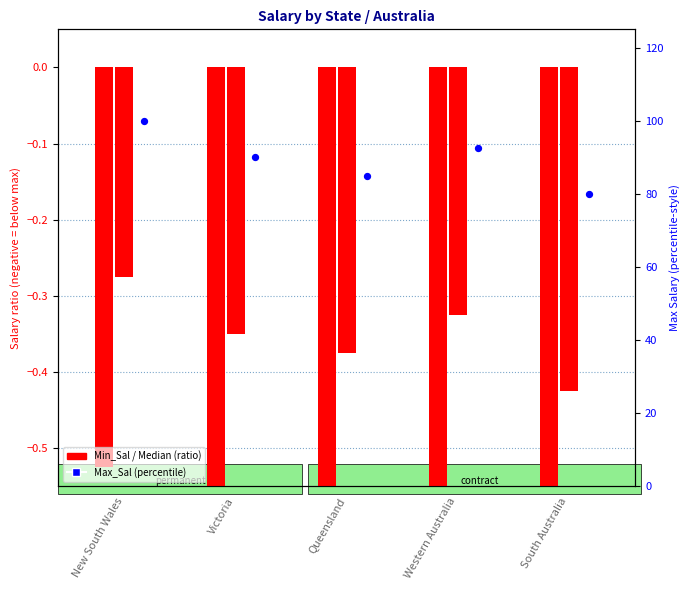

What is the total value across all series at New South Wales?

99.2